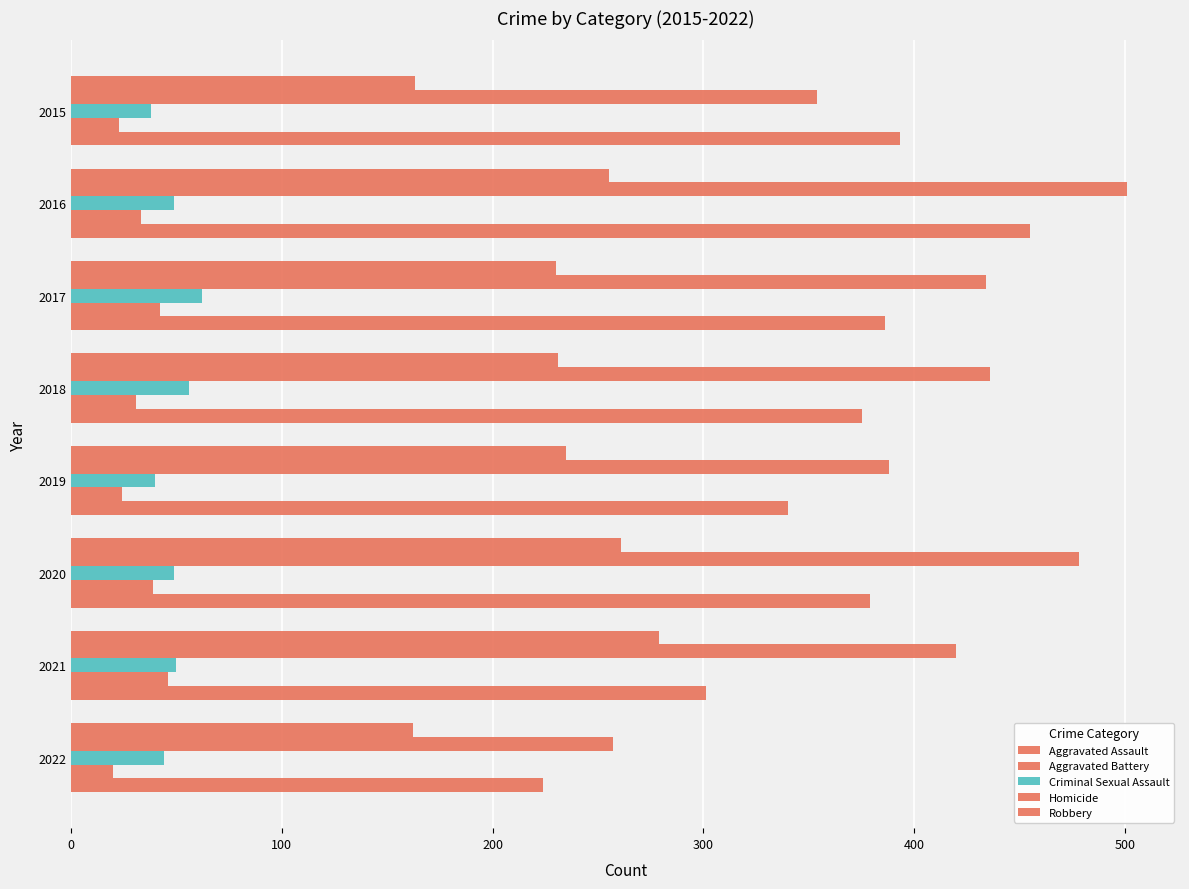

What is the maximum value for Criminal Sexual Assault?

62